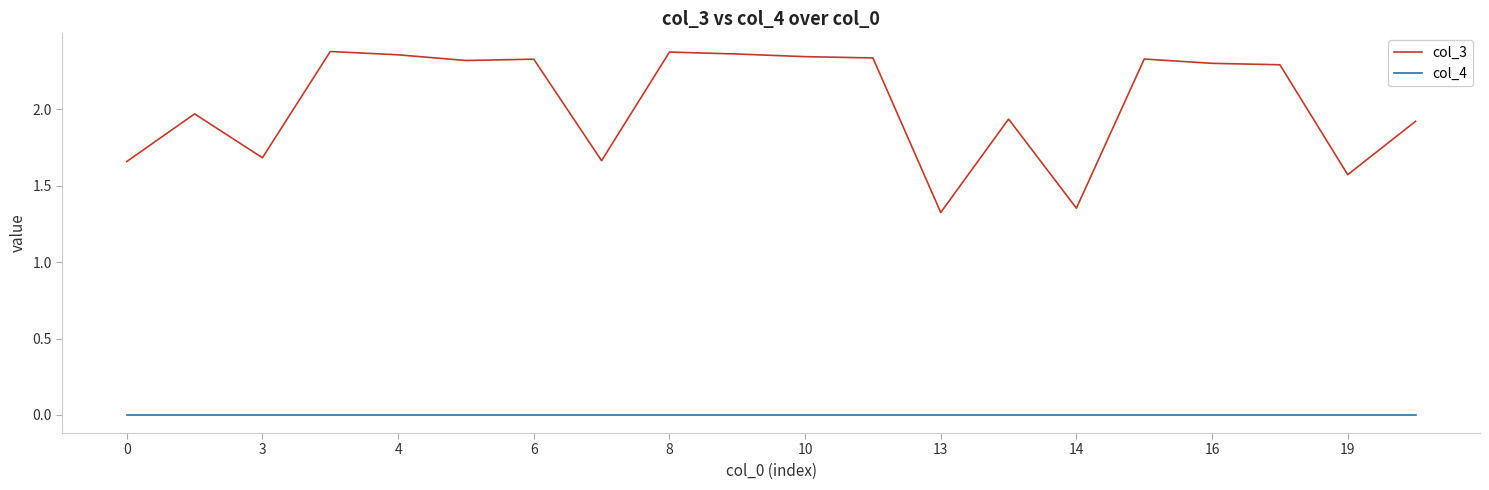

Which series has the largest range (max minus min)?

col_3